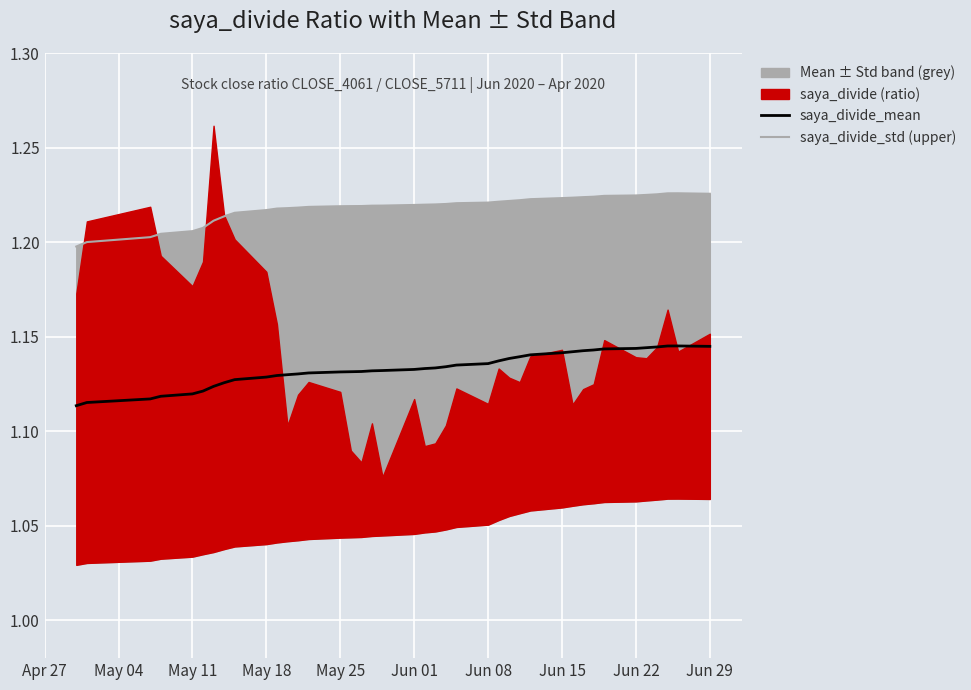

What is the smallest value displayed?

1.1